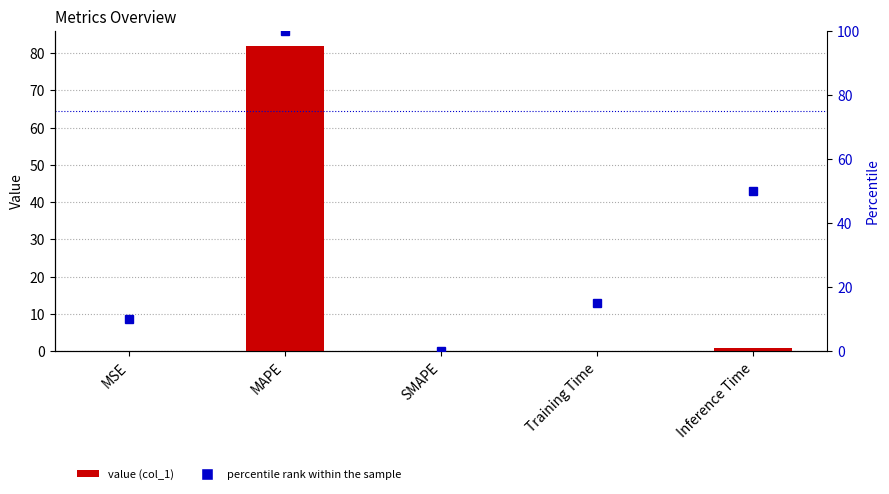

How many series are shown in this chart?

2